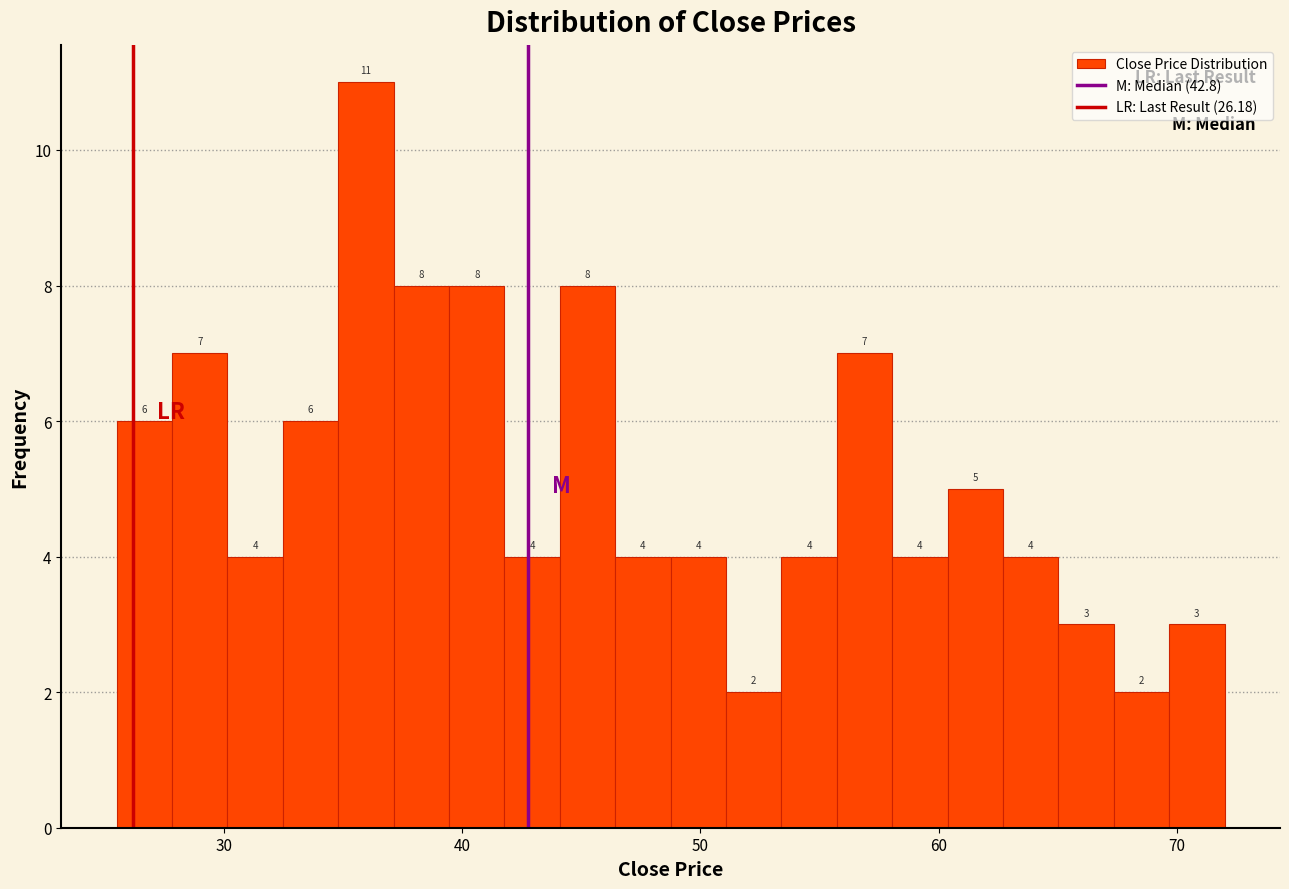

Read against the x-axis, roughly where is the centre of the tallest bar?

36